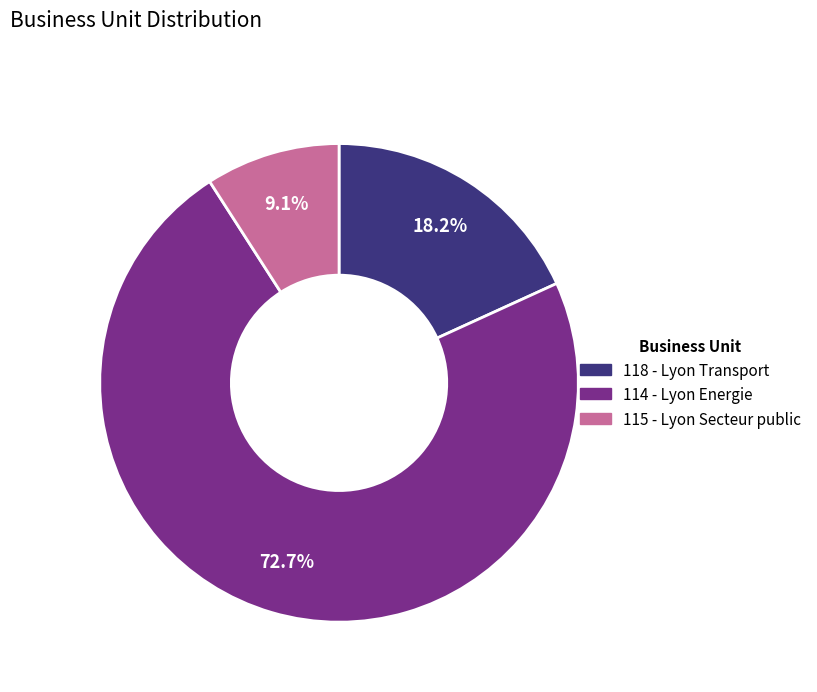

Do 114 - Lyon Energie and 115 - Lyon Secteur public together represent more than half of the pie?

Yes